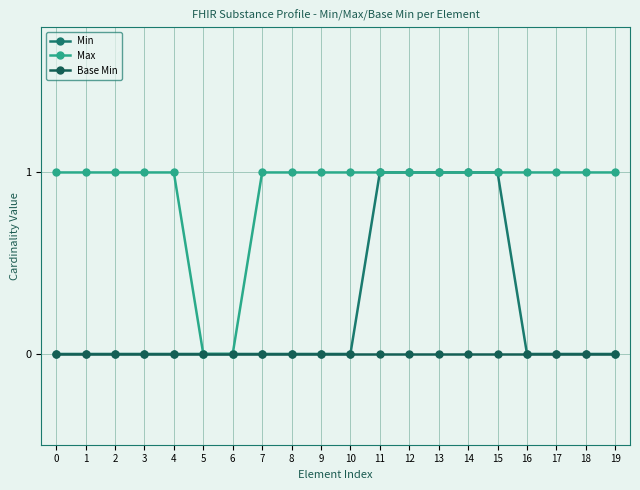

Rank the series by their average value, from lowest to highest.

Base Min, Min, Max